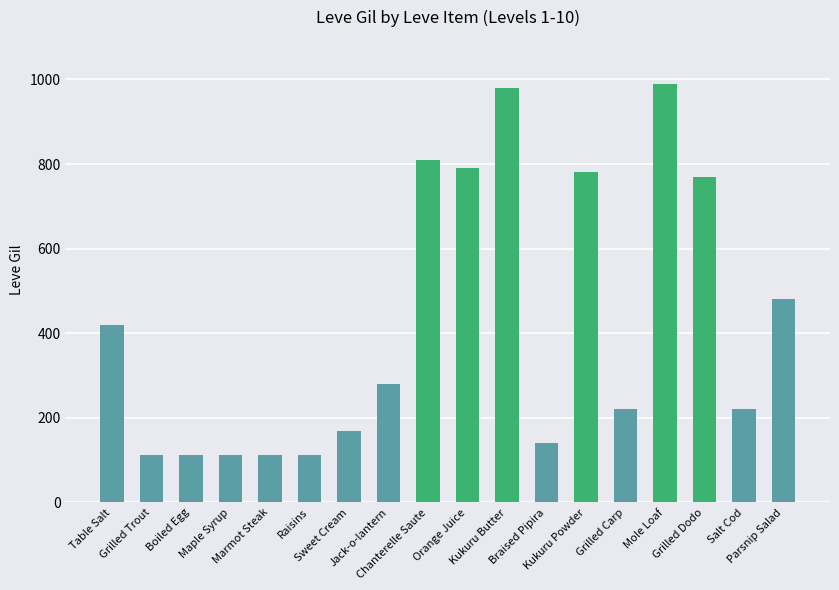

What is the ratio of the value at Boiled Egg to the value at Orange Juice?

0.1